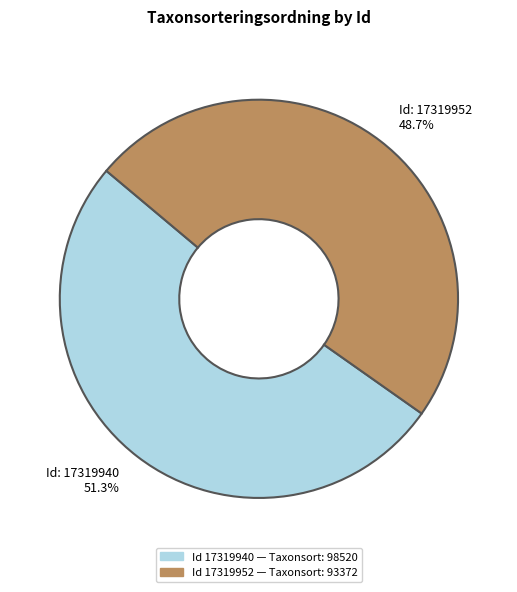

What is the largest slice in the pie chart?

Id: 17319940 51.3%